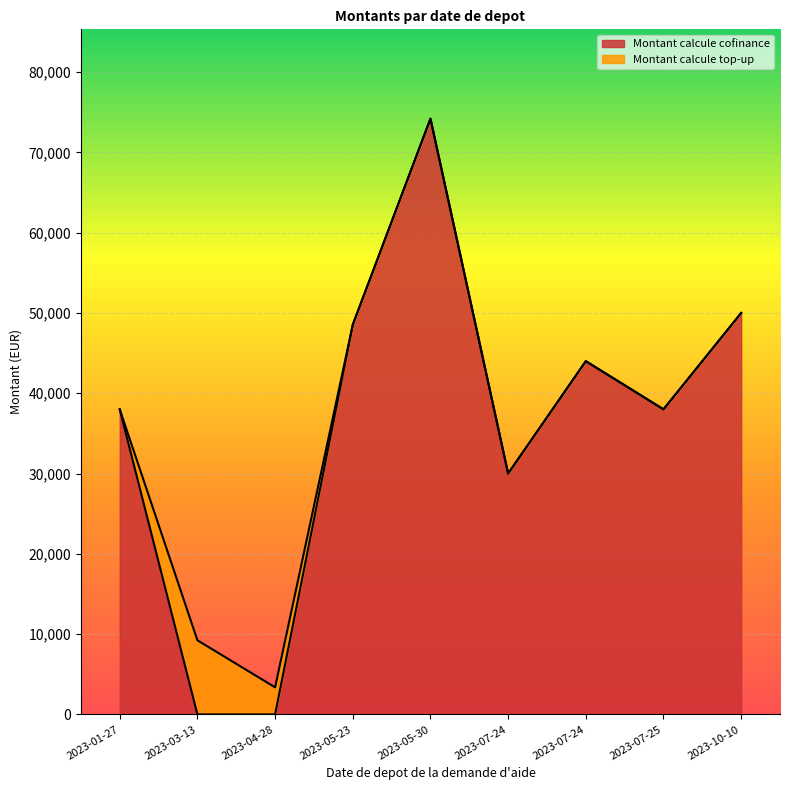

True or false: Montant calcule cofinance and Montant calcule top-up intersect in this chart.

True